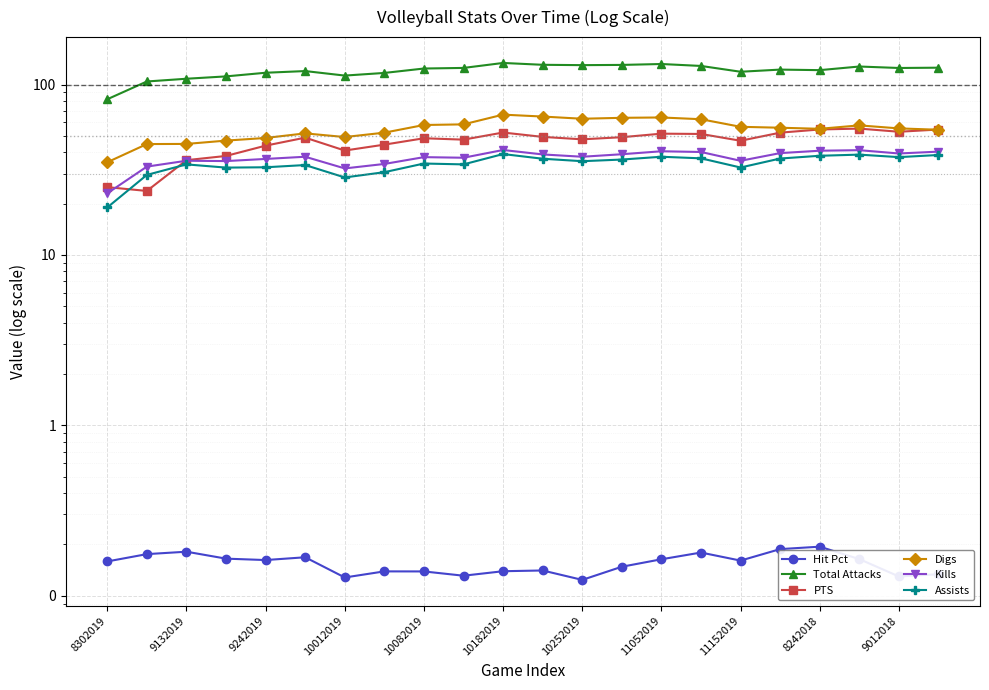

Is the value of Kills at 16 greater than the value of Assists at 9132019?

Yes